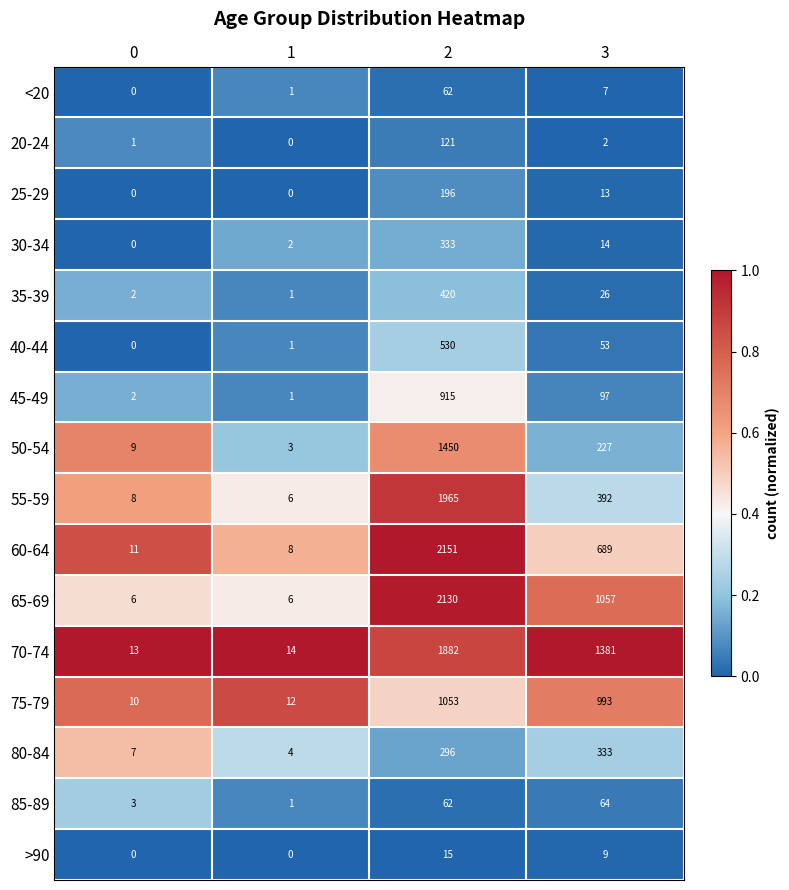

Is the value of 85-89 at 2 greater than the value of 45-49 at 1?

Yes